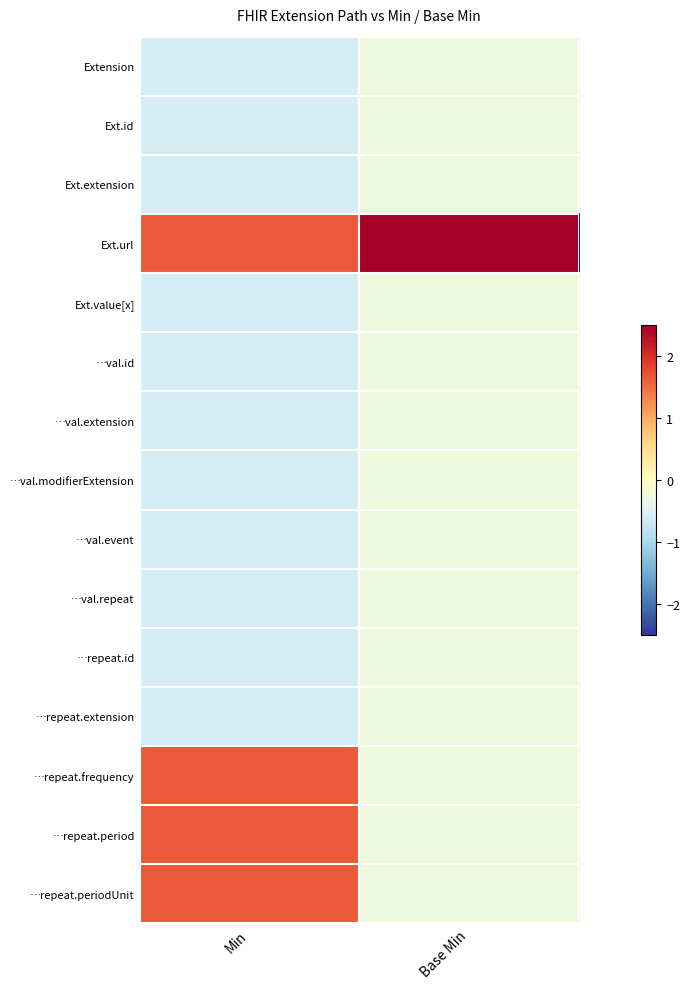

At Min, list the series in order from smallest to largest.

Extension, Ext.id, Ext.extension, Ext.value[x], …val.id, …val.extension, …val.modifierExtension, …val.event, …val.repeat, …repeat.id, …repeat.extension, Ext.url, …repeat.frequency, …repeat.period, …repeat.periodUnit